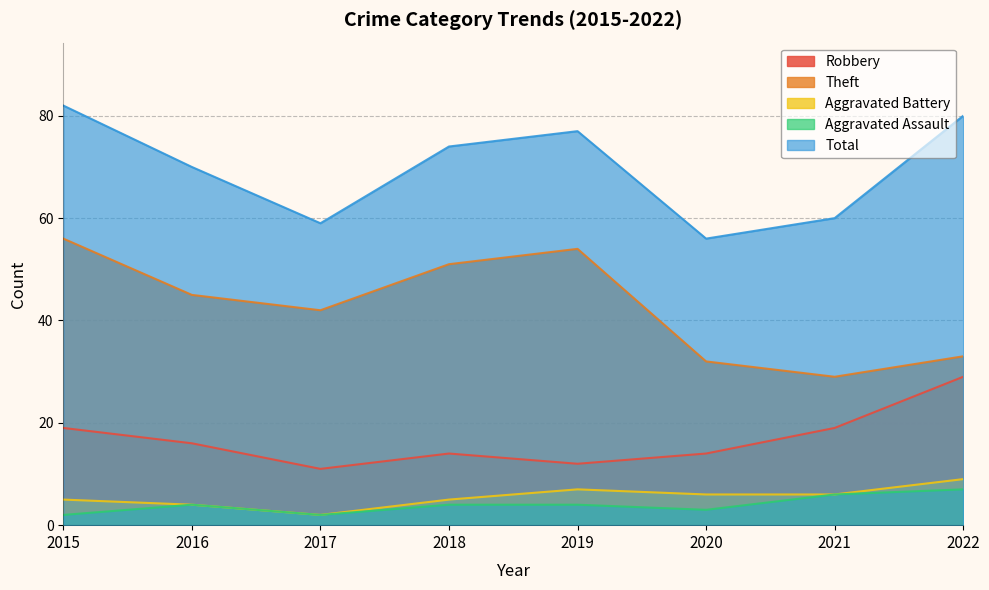

What is the sum of all Robbery values?

134